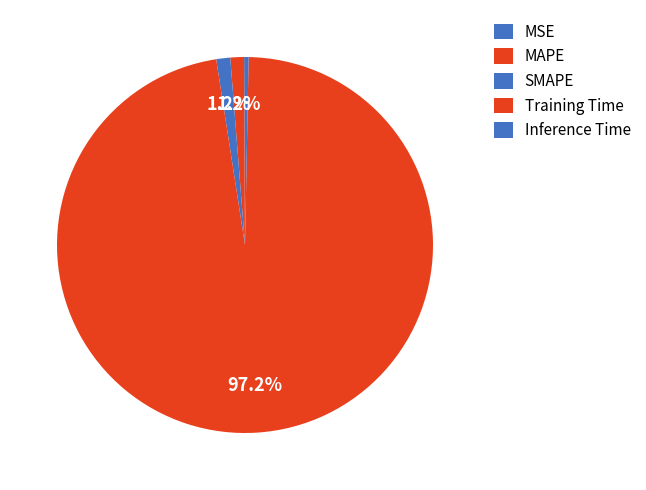

How many slices are in this pie chart?

5